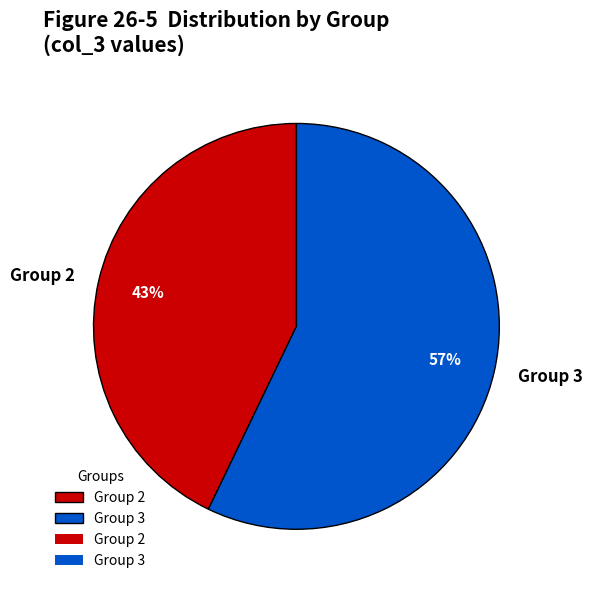

Does any single category account for the majority?

Yes